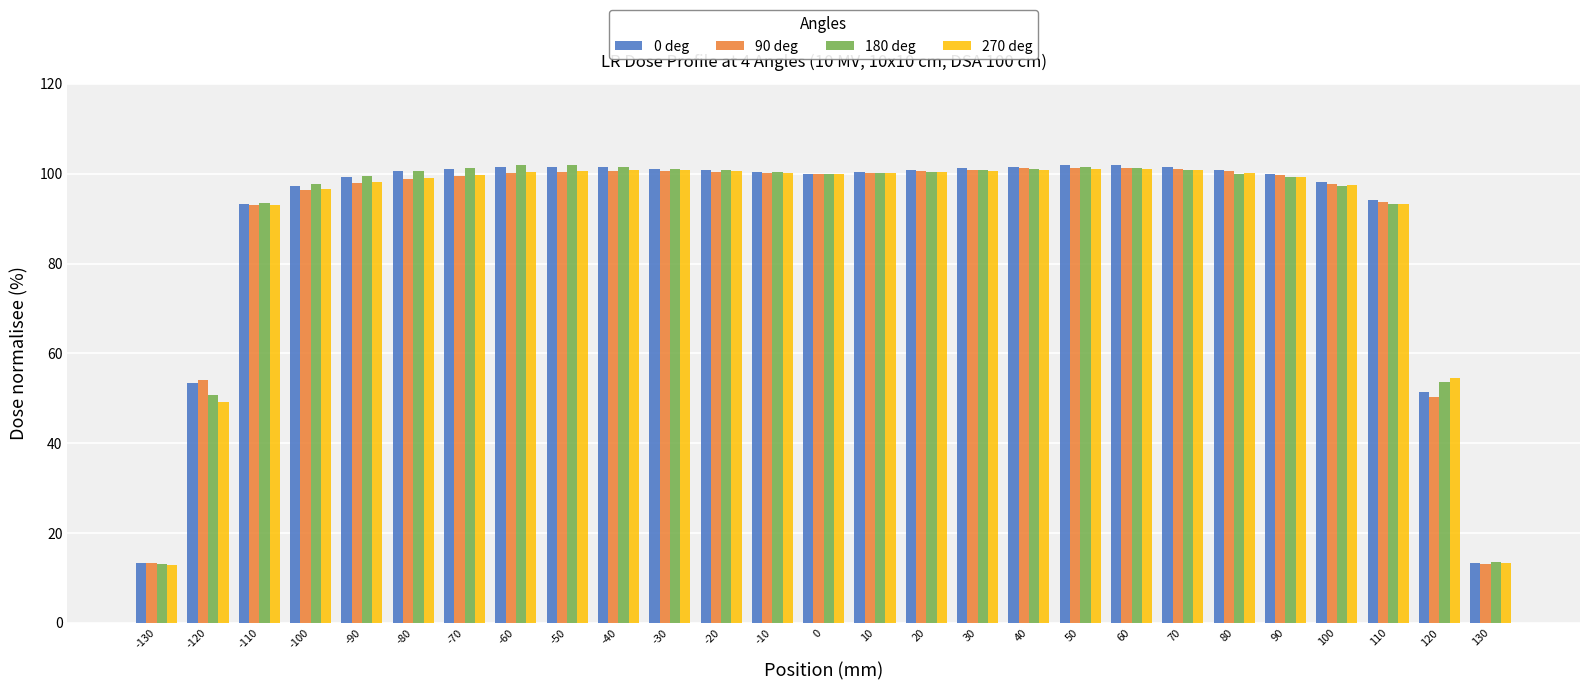

What is the total value across all series at 50?

405.7